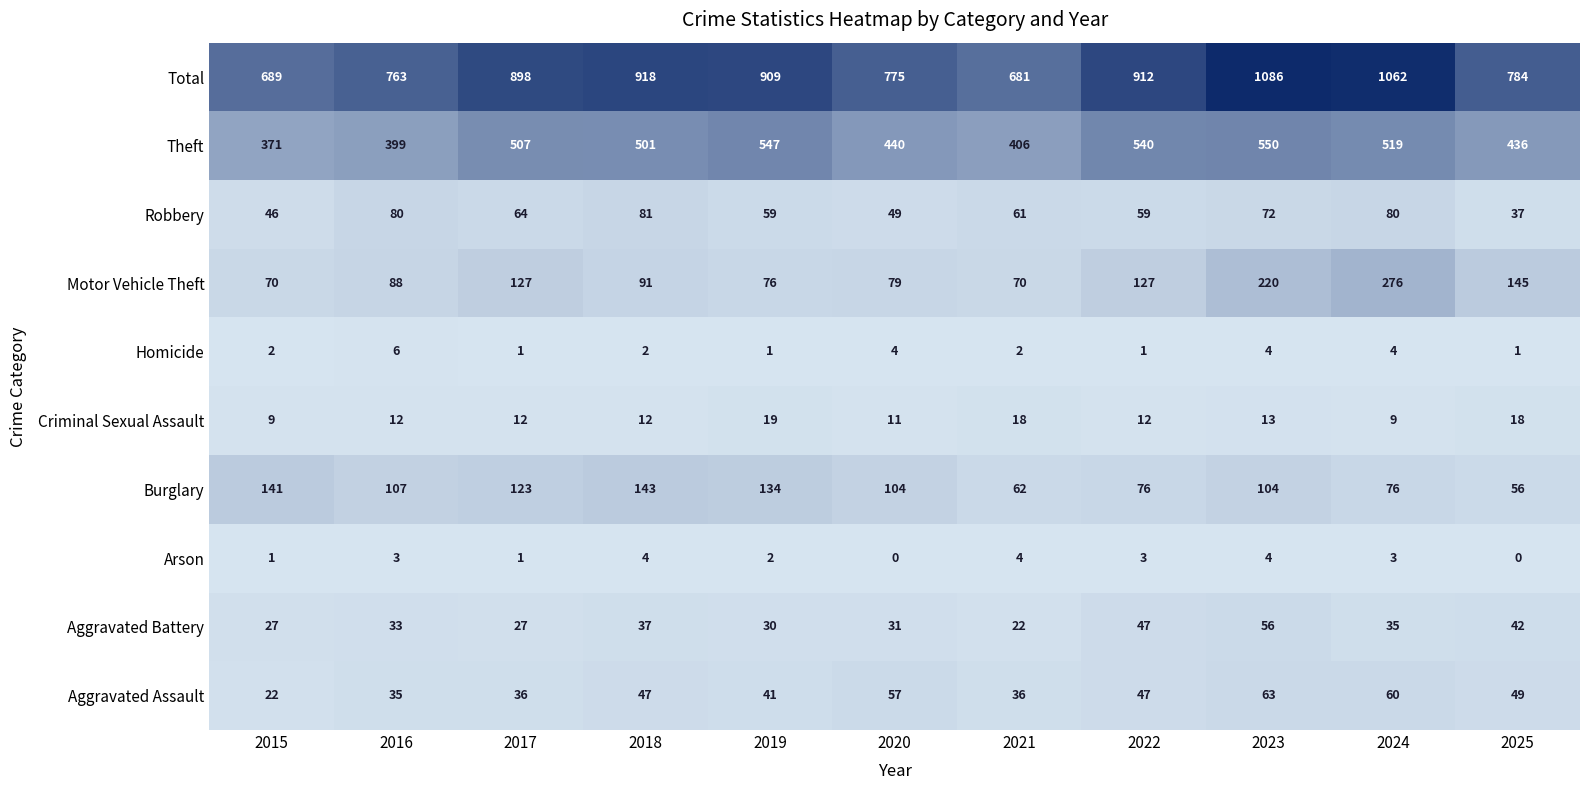

Rank the series by their maximum value, from lowest to highest.

Arson, Homicide, Criminal Sexual Assault, Aggravated Battery, Aggravated Assault, Robbery, Burglary, Motor Vehicle Theft, Theft, Total